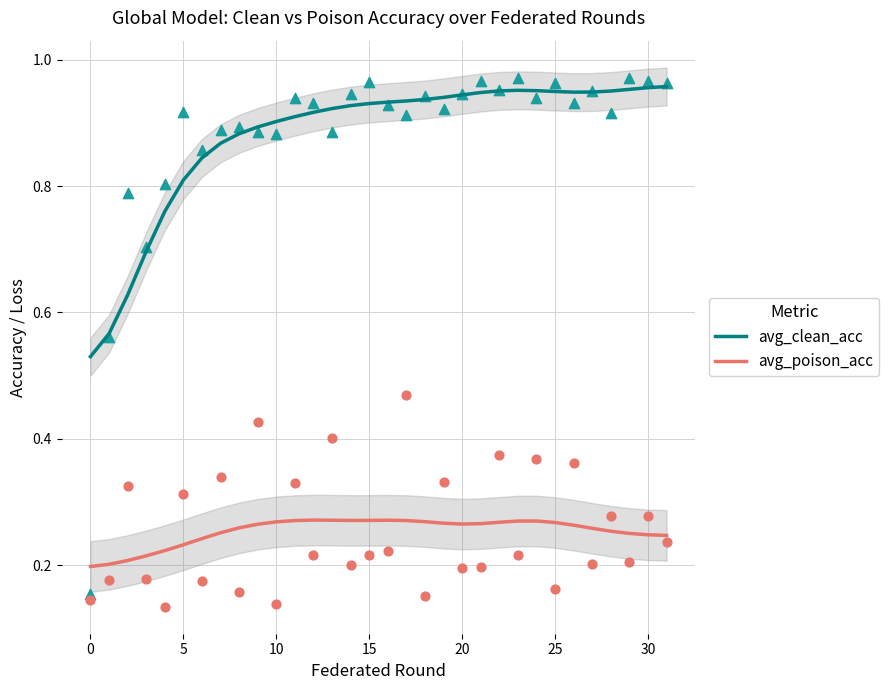

Which series contains the lowest Y value?

avg_poison_acc